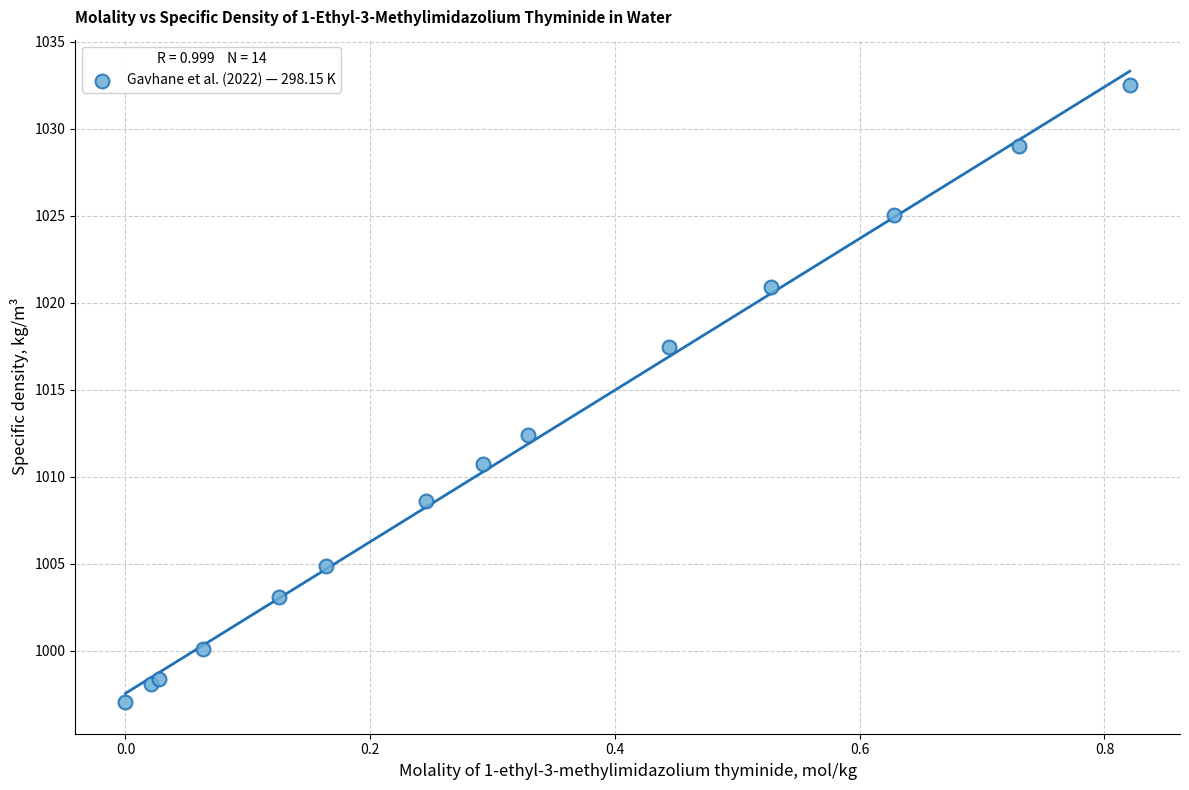

What Y value in the scatter plot is closest to 1014?

1012.4